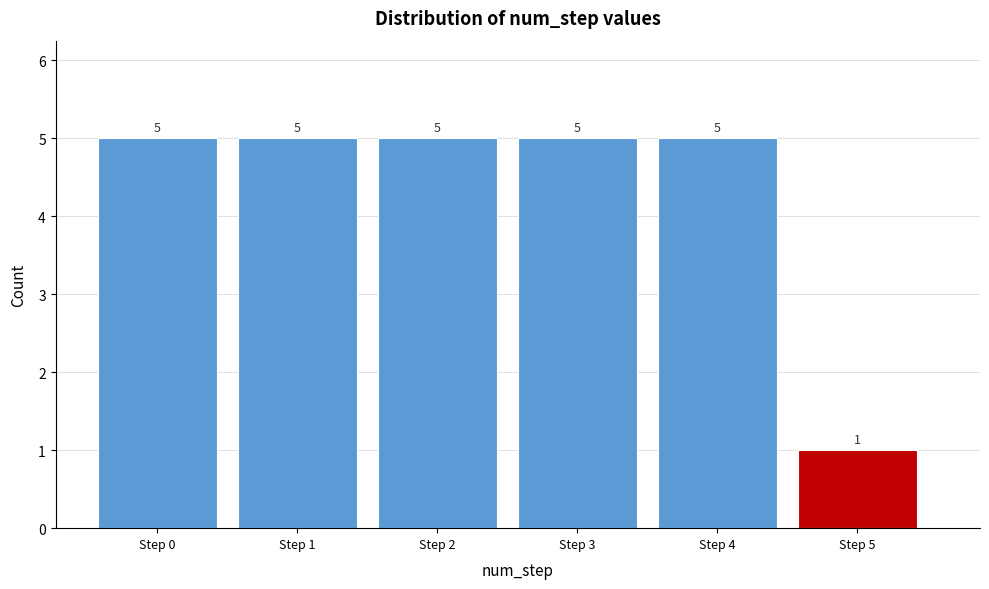

Reading right to left, list all the values displayed in this chart.

1	5	5	5	5	5